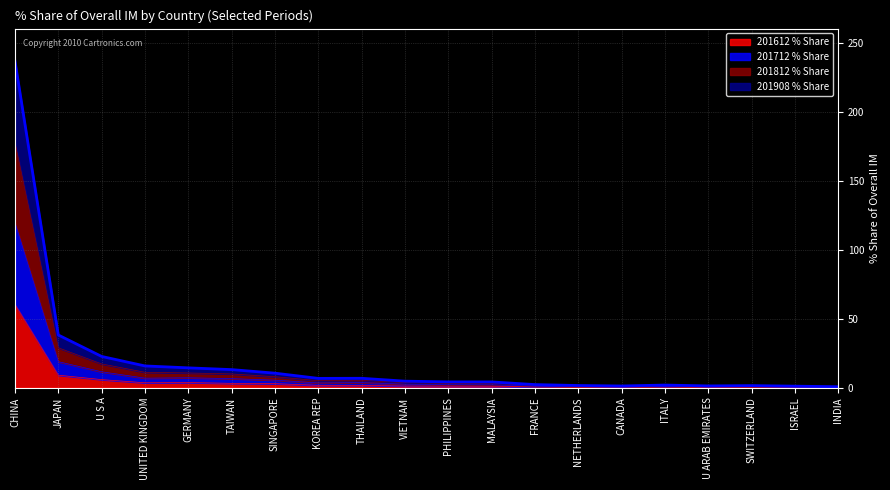

What is the label of the 18th point from the left?

SWITZERLAND